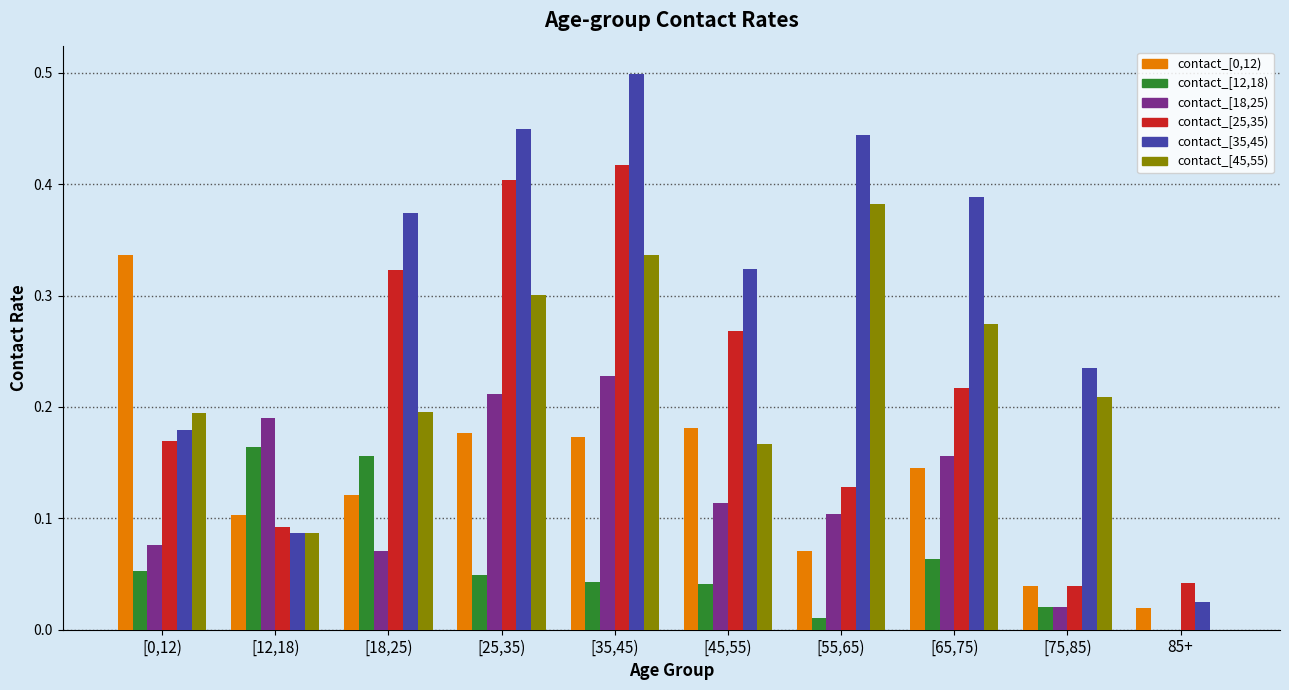

What is the maximum value for contact_[35,45)?

0.5